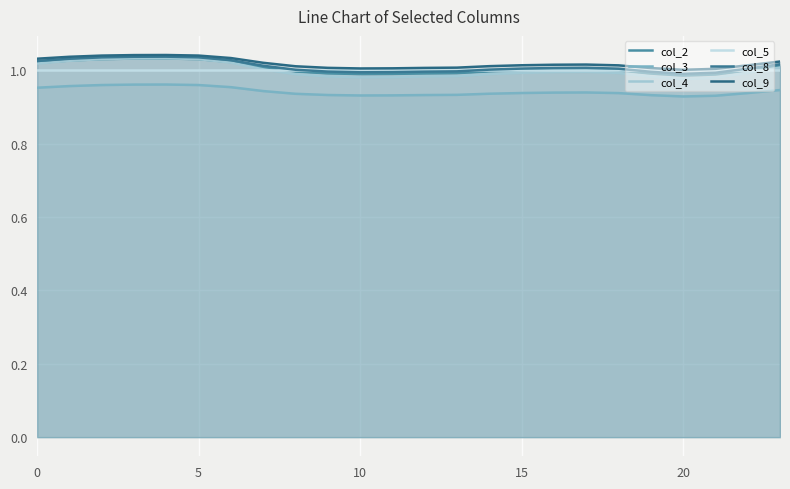

What is the sum of the col_3 values at 7 and 5?

1.9